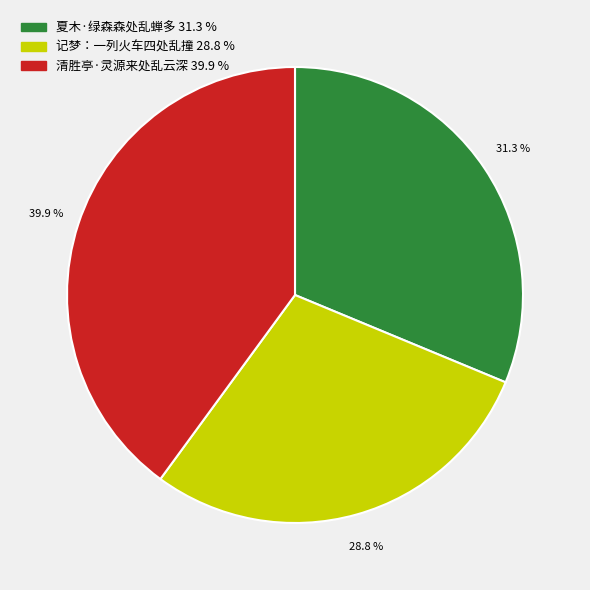

Between 记梦：一列火车四处乱撞 and 夏木·绿森森处乱蝉多, which is larger?

夏木·绿森森处乱蝉多